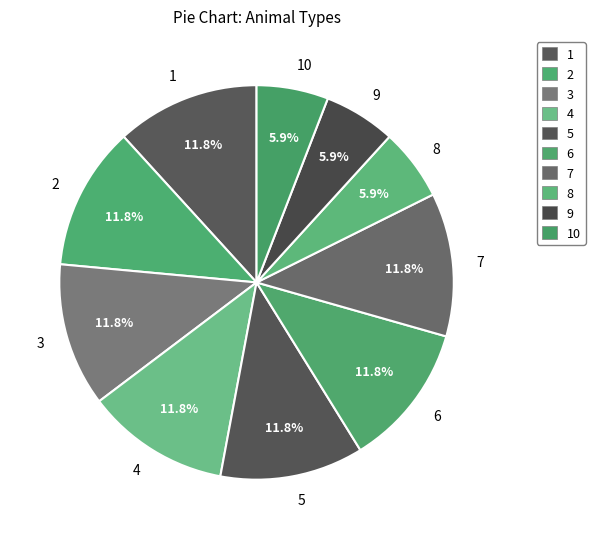

What is the ratio of the value at 7 to the value at 3?

1.0